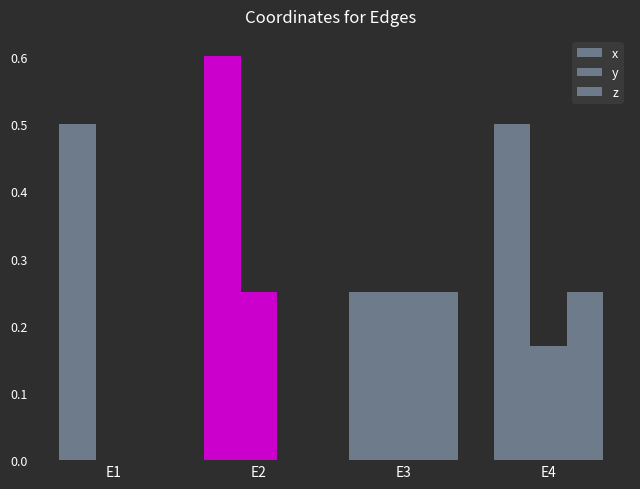

Which series has the largest total across all categories?

x